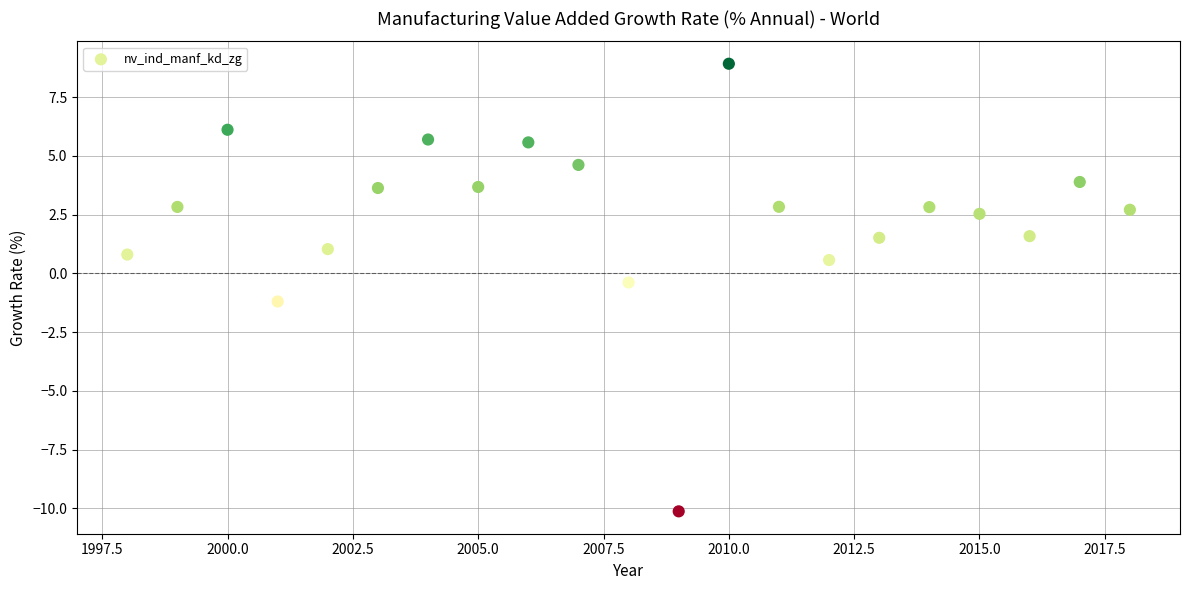

What is the range of X values (max minus min)?

20.0